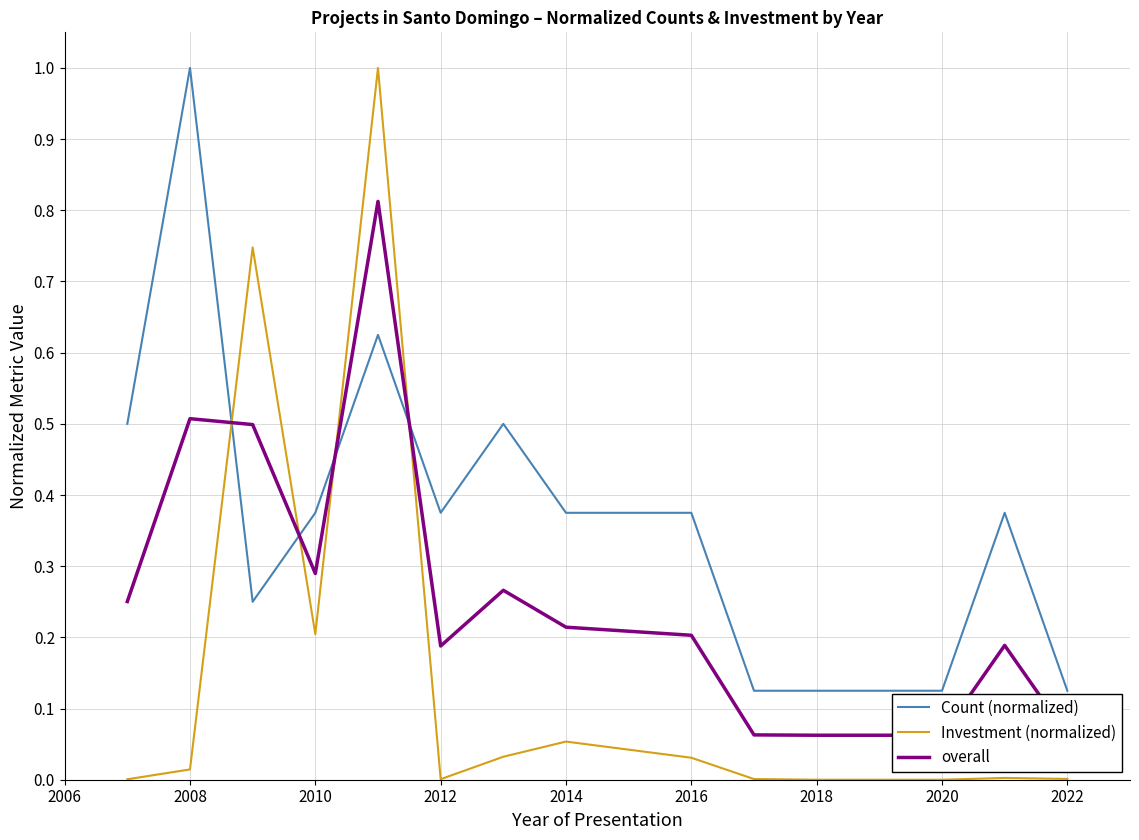

What is the maximum value for Count (normalized)?

1.0